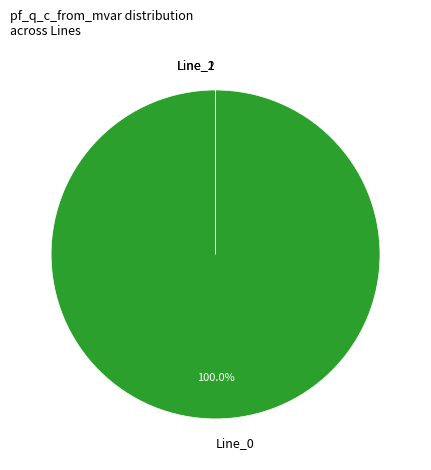

Does Line_2 represent more than half of the total?

No